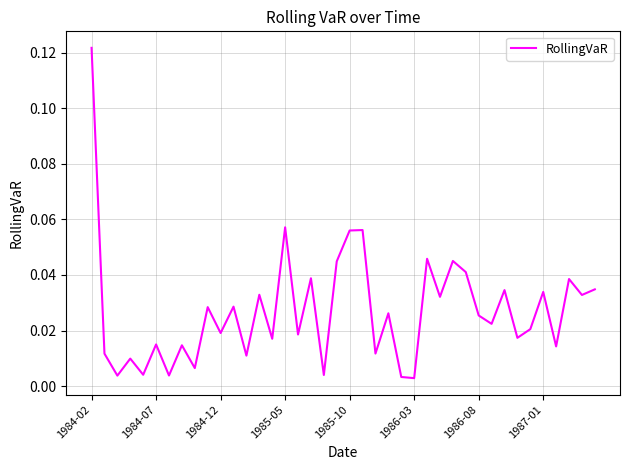

Which label corresponds to the largest value in the chart?

1984-02